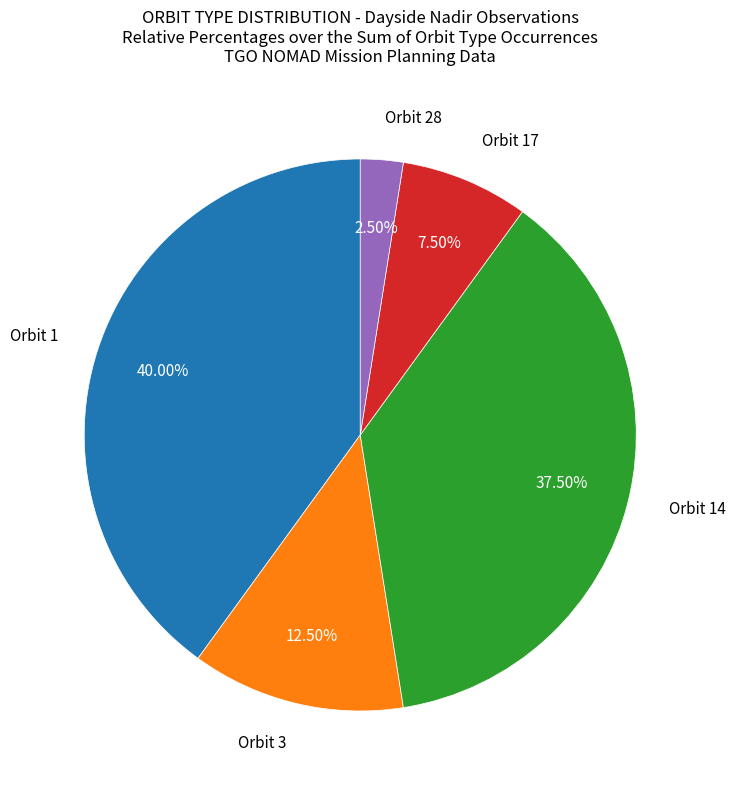

Rank the categories by value from highest to lowest.

Orbit 1, Orbit 14, Orbit 3, Orbit 17, Orbit 28